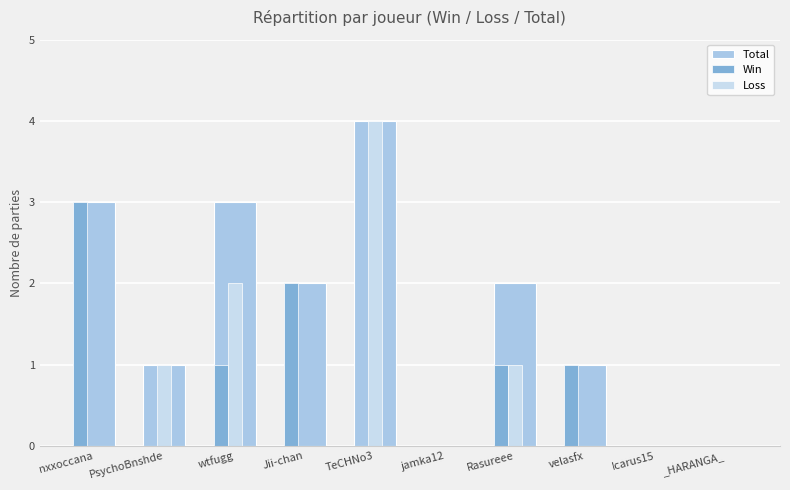

Rank the series at jamka12 from highest to lowest value.

Total, Win, Loss